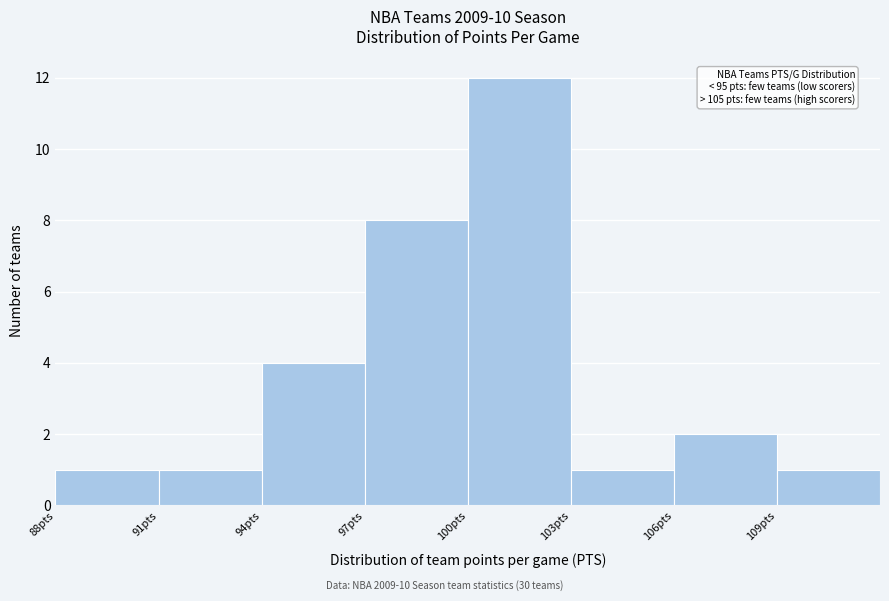

Over which range of the x-axis is the bar tallest?

100 to 103